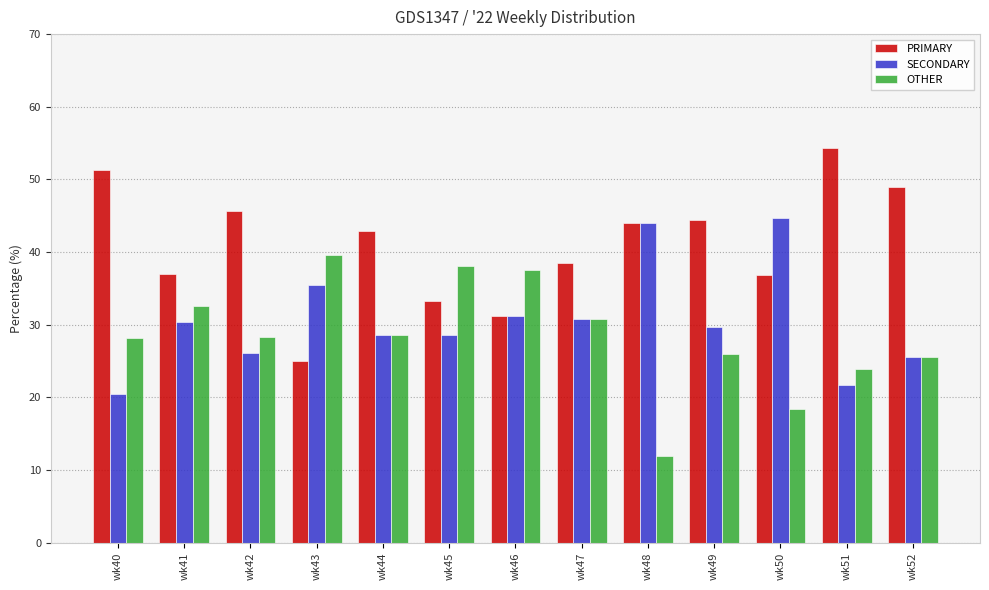

List the series in order of their peak value, highest first.

PRIMARY, SECONDARY, OTHER